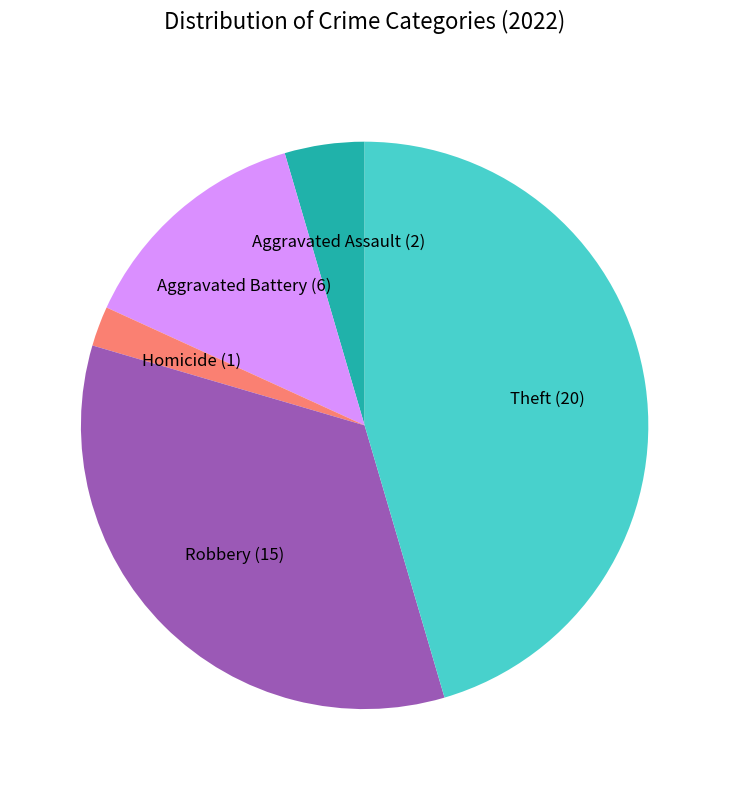

Do Aggravated Battery and Robbery together represent more than half of the pie?

No